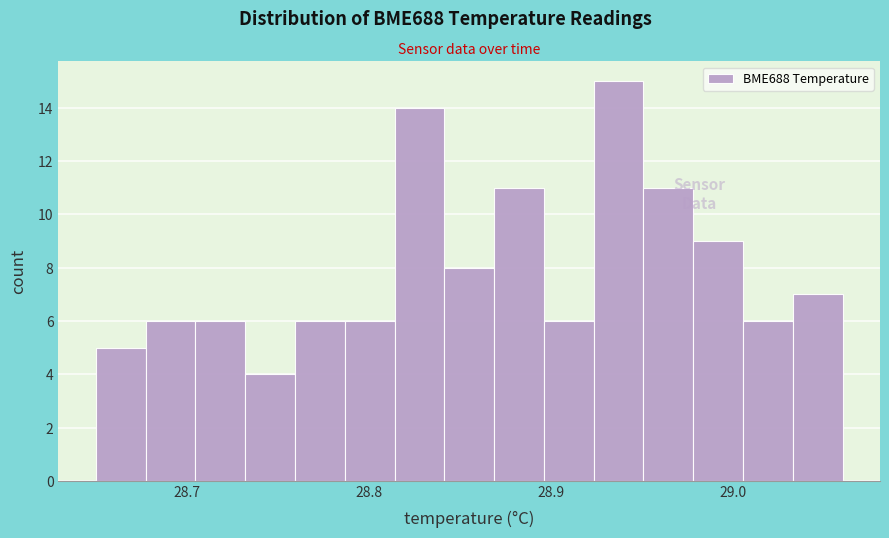

Read against the x-axis, roughly where is the centre of the tallest bar?

28.94